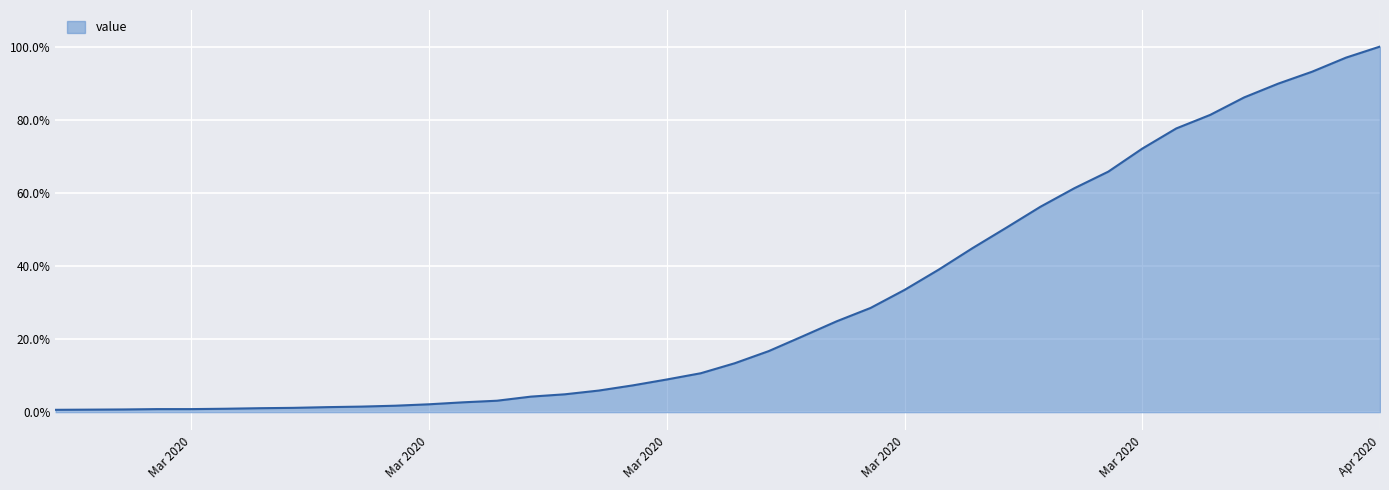

What is the maximum value shown in the chart?

100.0